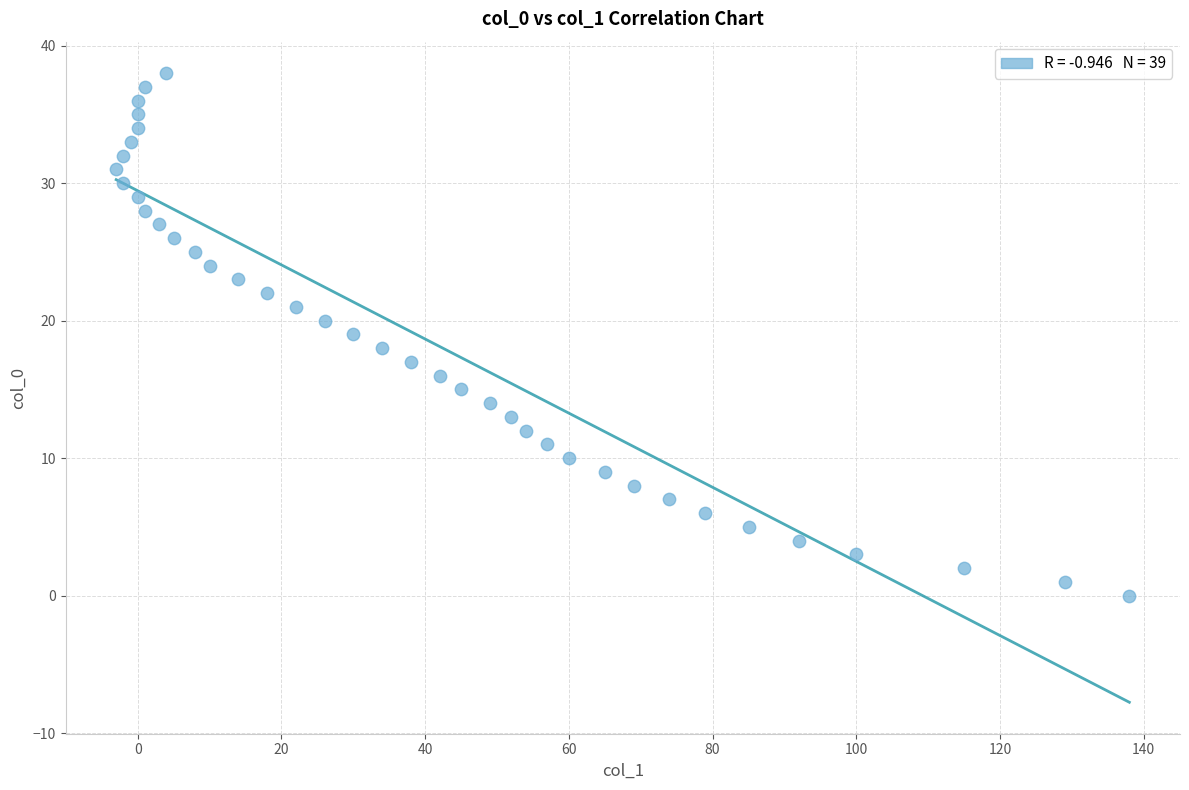

What is the range of Y values (max minus min)?

38